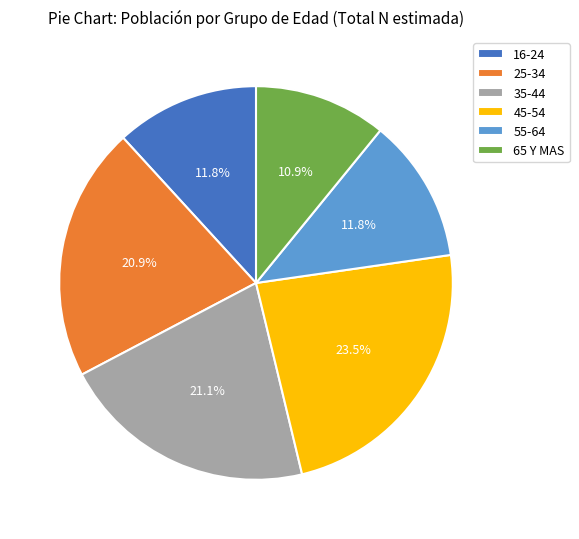

Between 65 Y MAS and 16-24, which is larger?

16-24